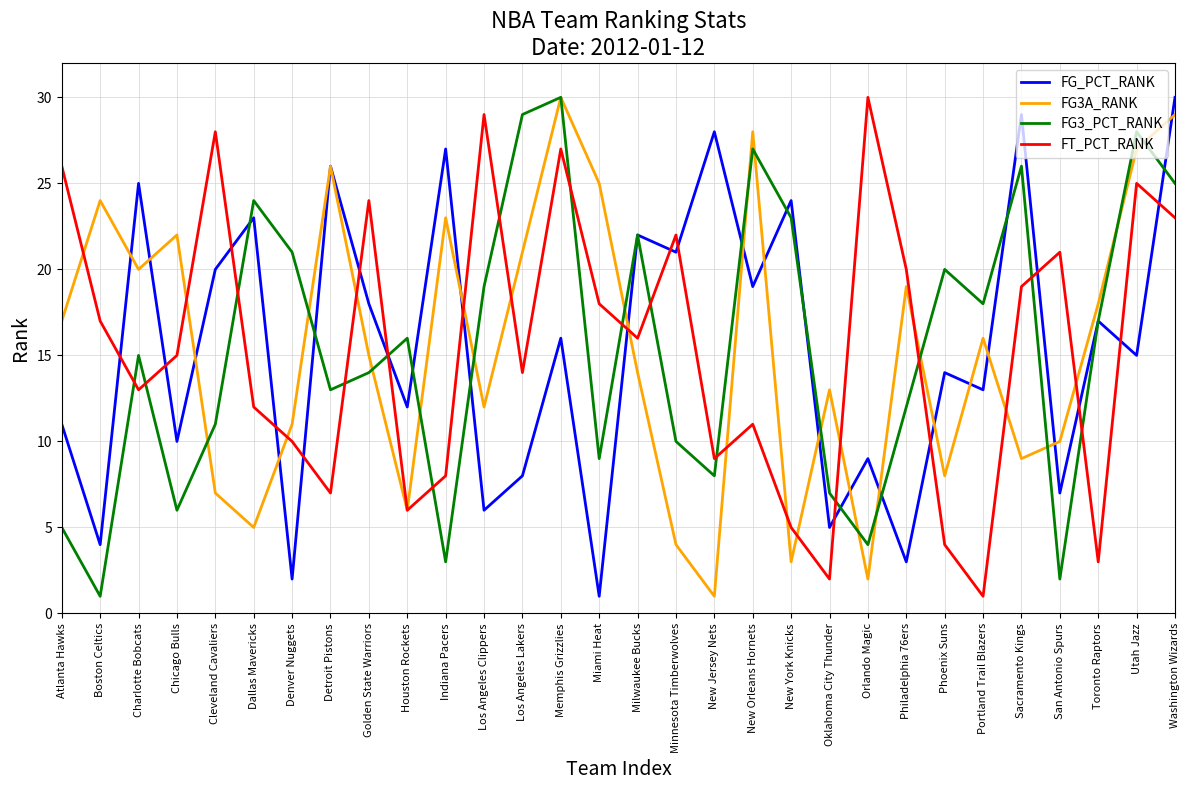

At which category is the sum across all series the highest?

Washington Wizards